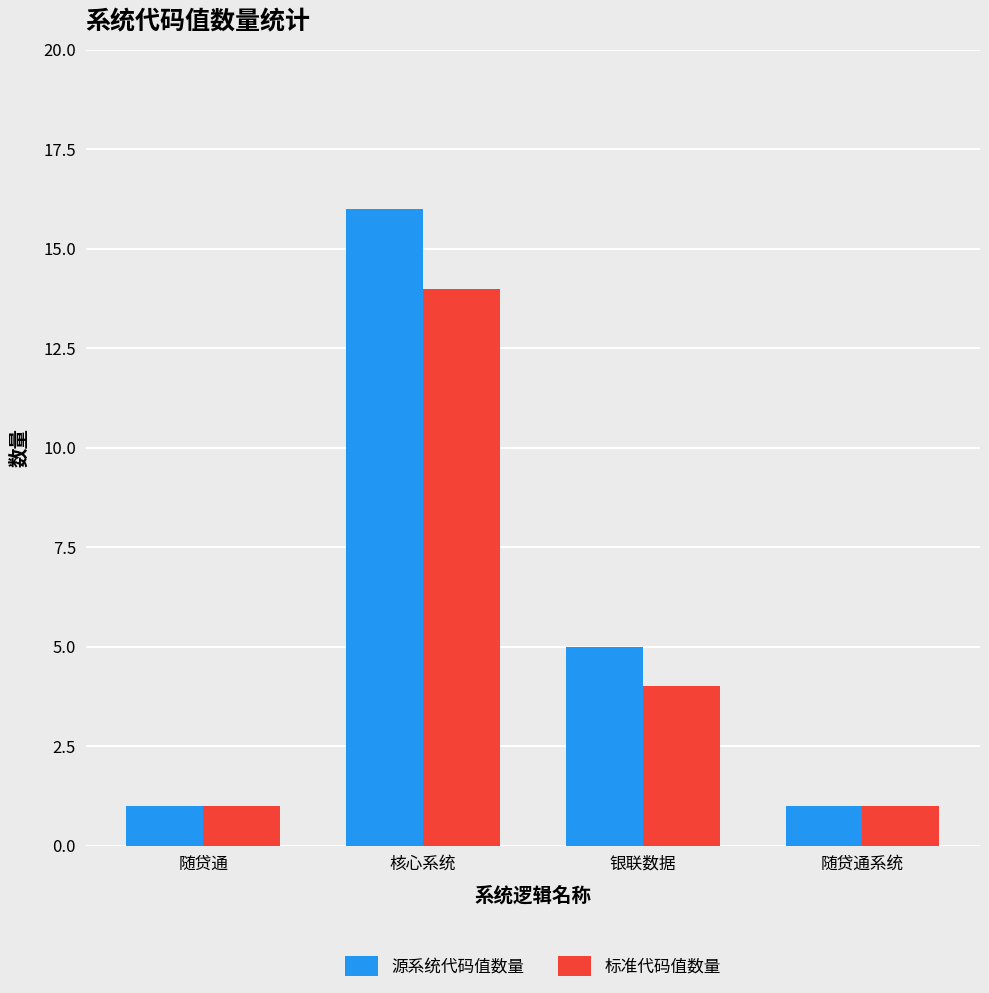

What is the label of the 2nd bar from the right?

银联数据